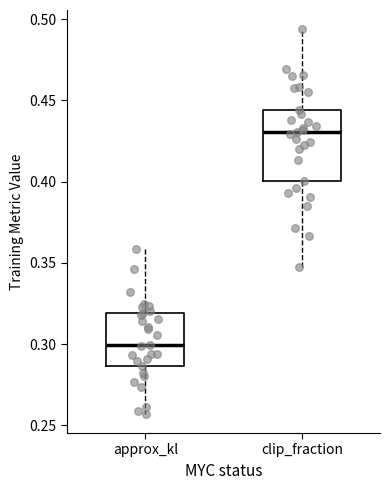

Reading left to right, transcribe this box plot: for each box, give where its median line is, the range the box spans, and where its two whiskers end, as read against the y-axis. The values are not printed on the chart, so give them approximately, as read against the axis.

approx_kl: median 0.300, box 0.285 to 0.320, whiskers 0.255 to 0.360
clip_fraction: median 0.430, box 0.400 to 0.445, whiskers 0.350 to 0.495